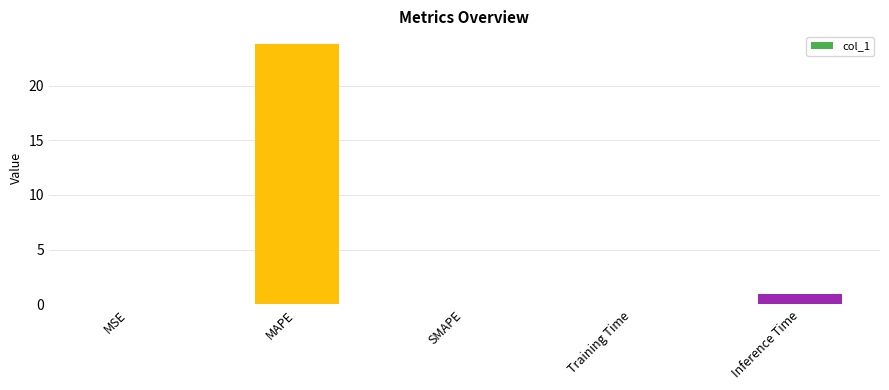

Between SMAPE and MAPE, which is larger?

MAPE